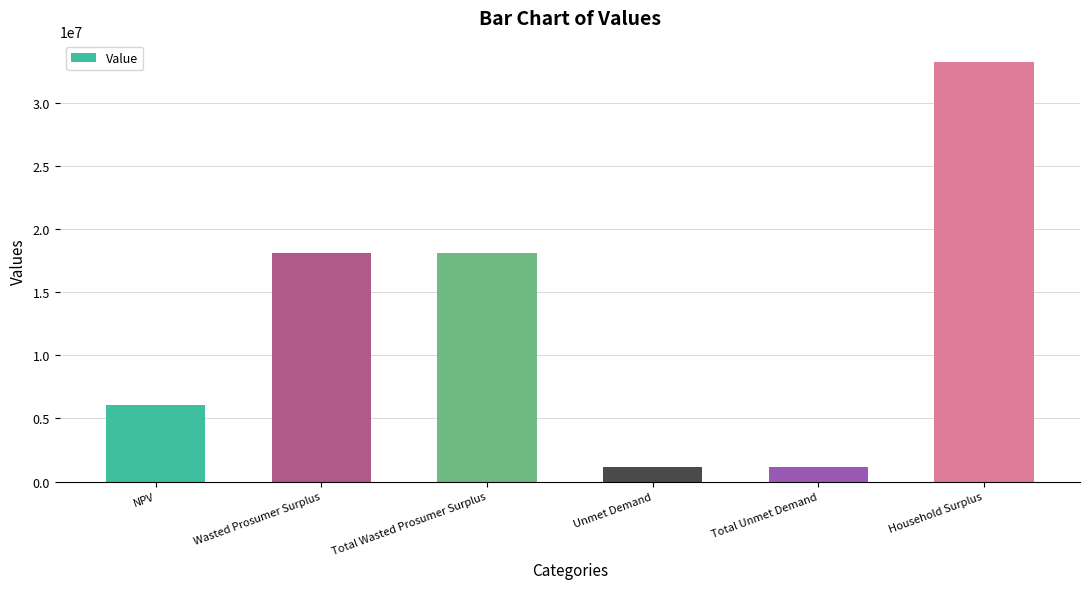

What position from the right is Household Surplus?

1